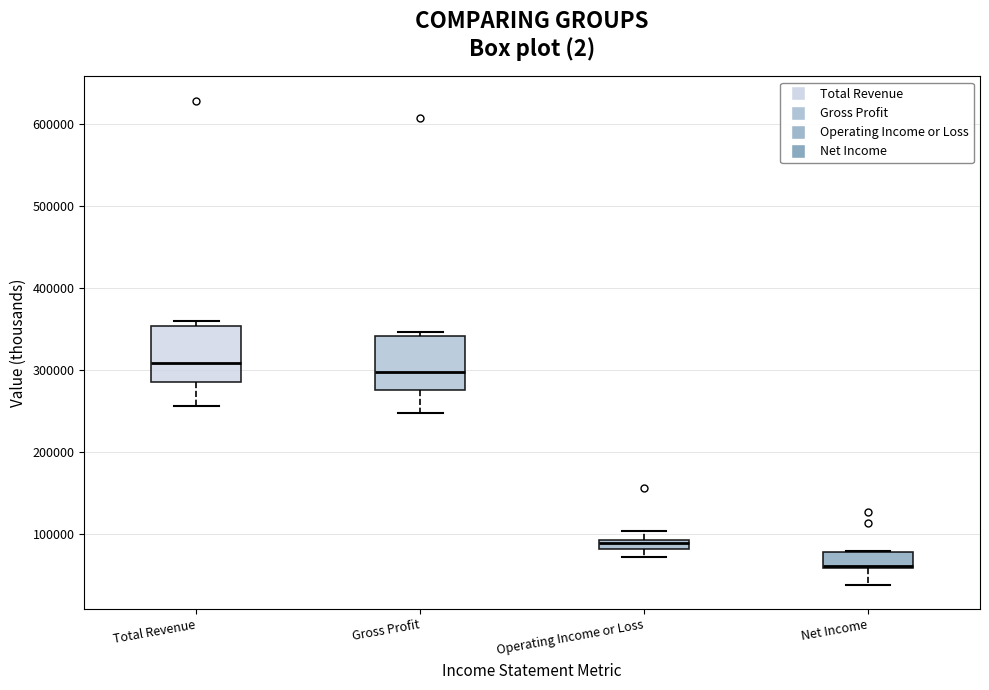

Where is the lower edge of the box for Gross Profit on the y-axis? The values are not printed on the chart, so give them approximately, as read against the axis.

270000